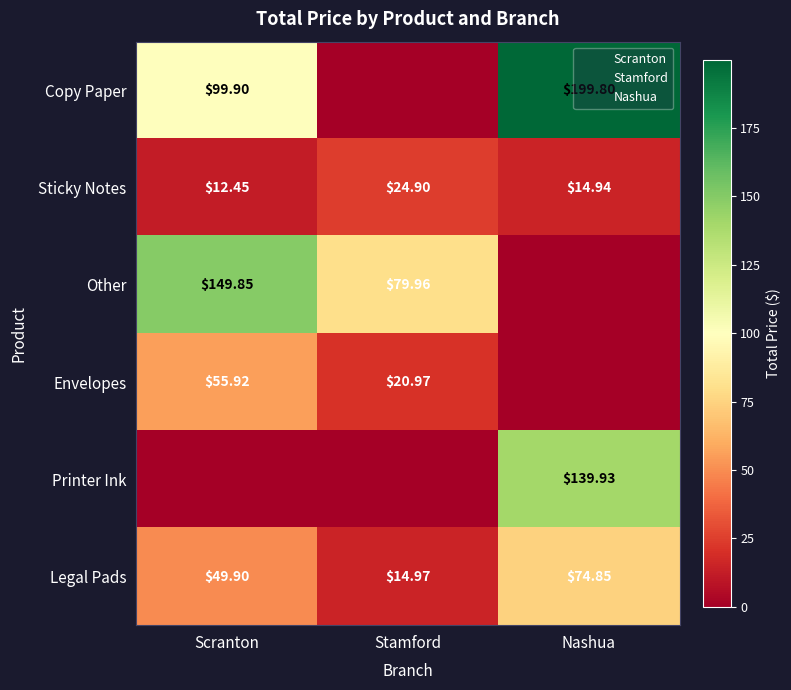

List the labels in order of Envelopes value, largest first.

Scranton, Stamford, Nashua